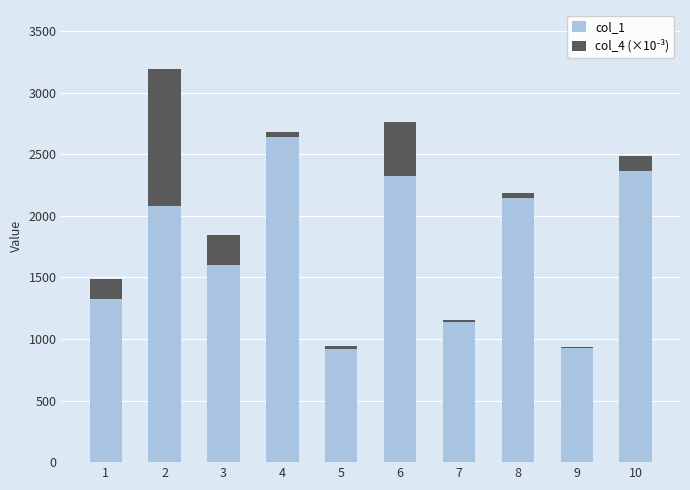

The value of col_1 at 3 is 2859.7. True or false?

False